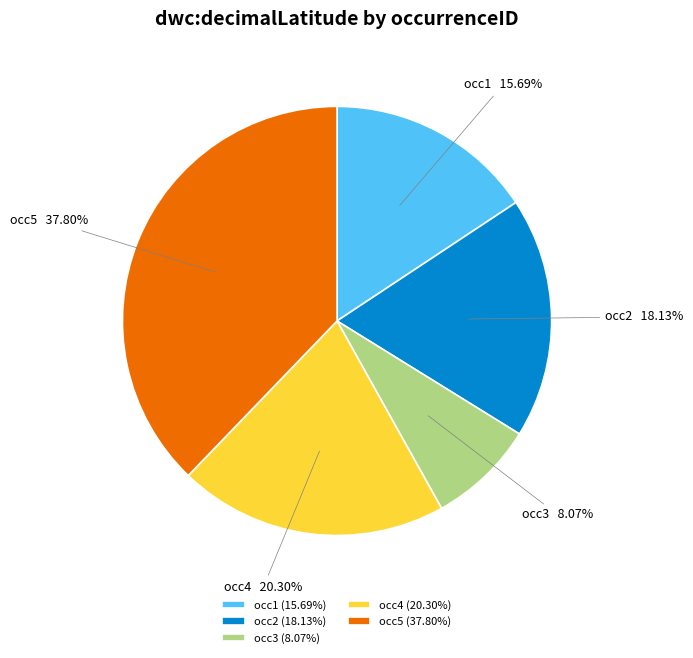

To the nearest percent, what is the combined percentage of occ4 and occ3?

28%